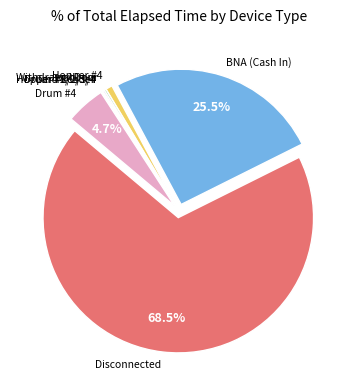

How many segments does this pie chart have?

8